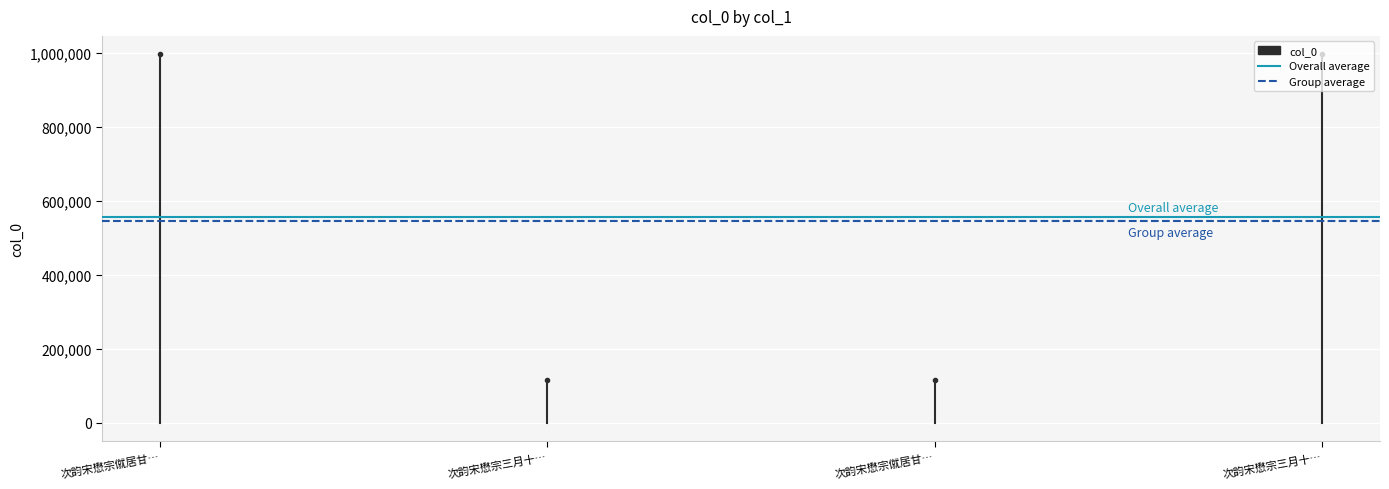

Rank the categories by Group average value from highest to lowest.

次韵宋懋宗僦居甘…, 次韵宋懋宗三月十…